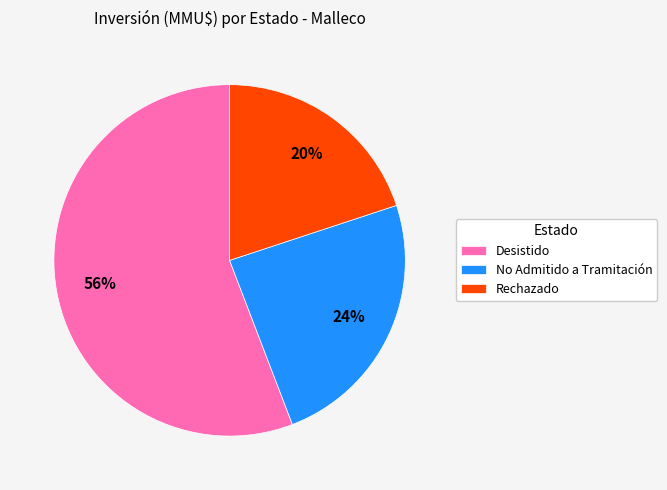

To the nearest percent, what is the average slice percentage?

33%